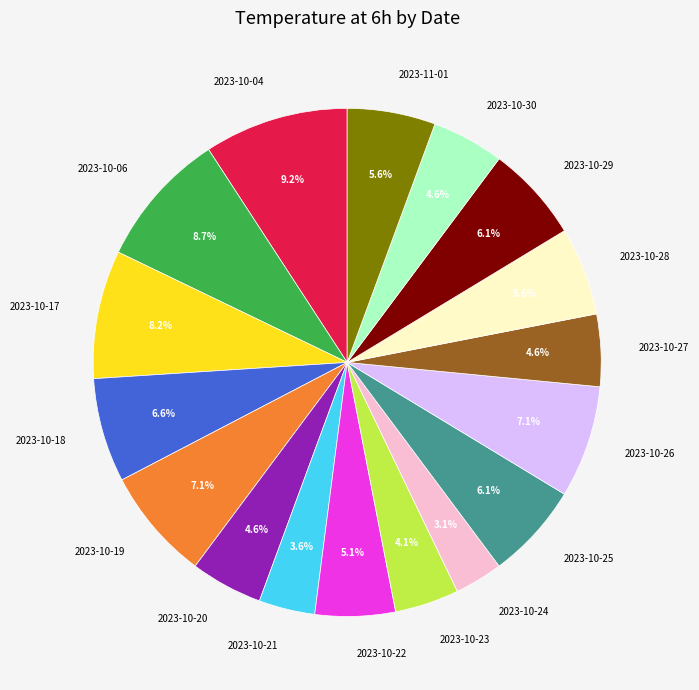

Is there a majority slice in this chart?

No